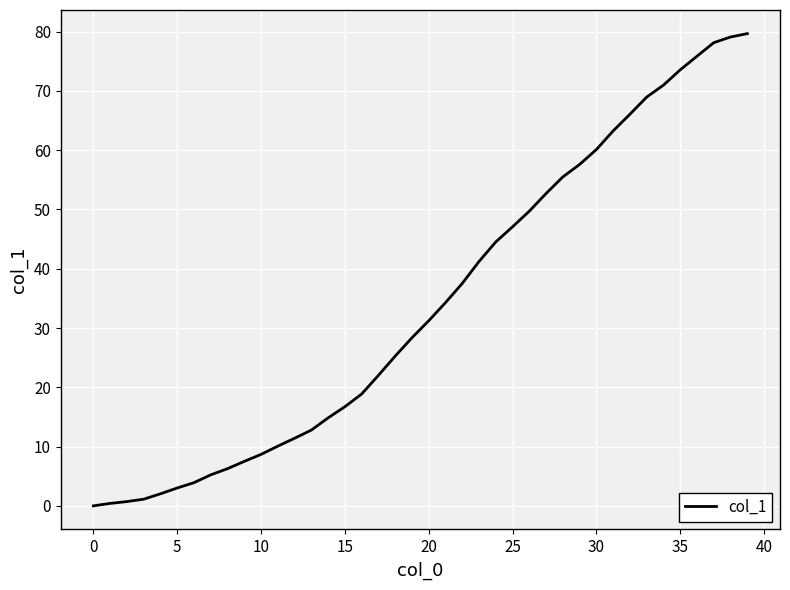

How many lines are shown in the chart?

1